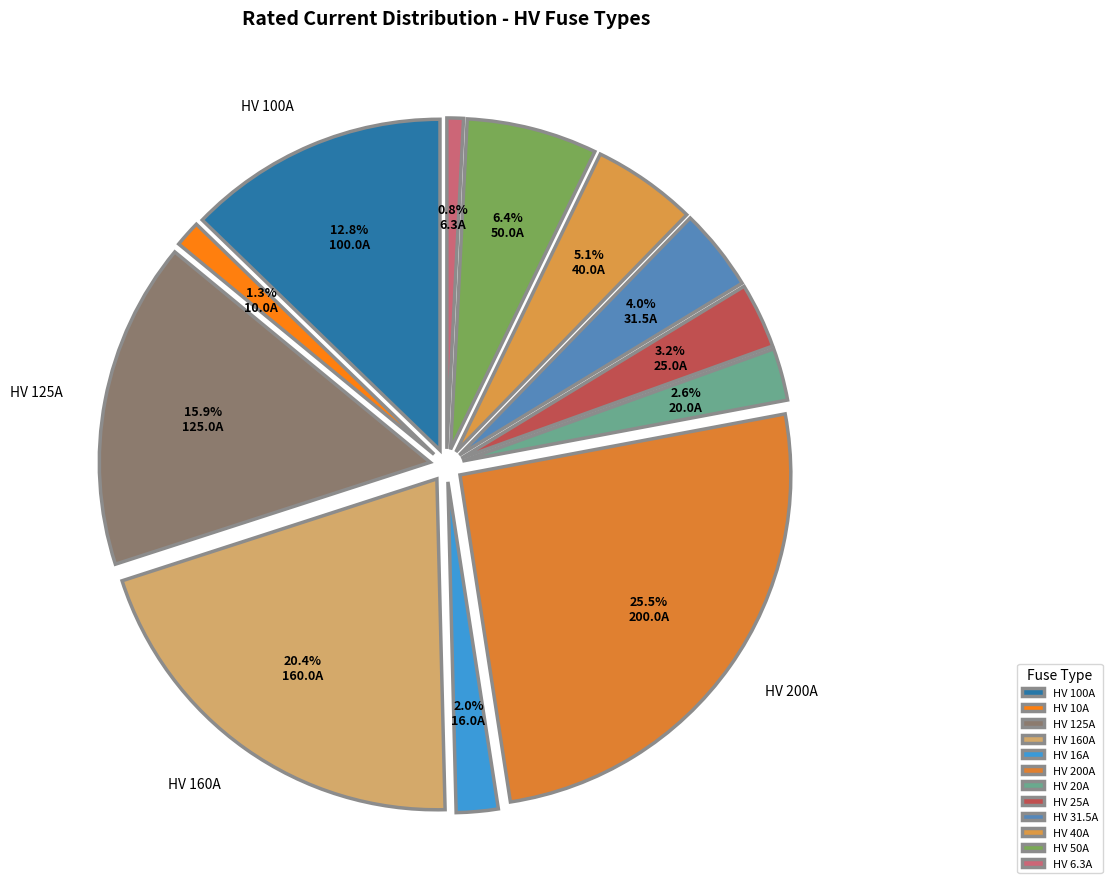

True or false: HV 31.5A accounts for 4% of the total.

True